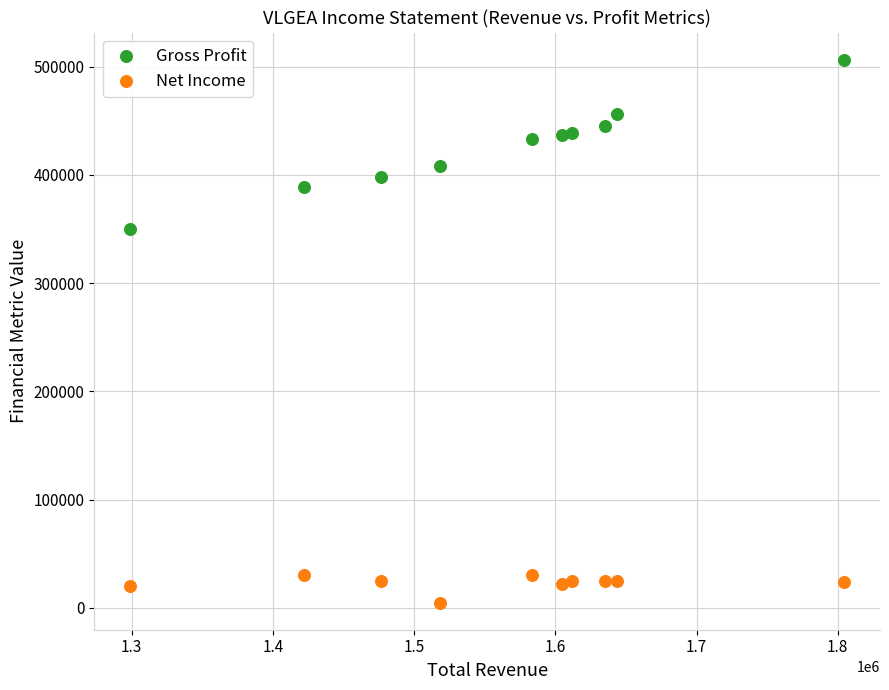

Which series has the largest Y range (max minus min)?

Gross Profit